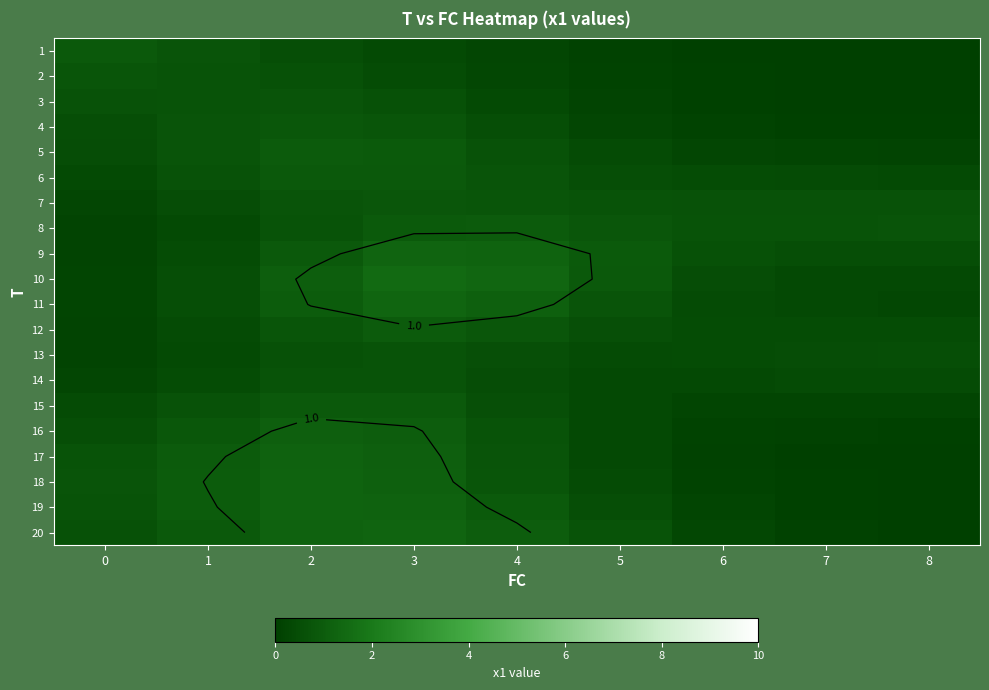

List the labels in order of 9 value, largest first.

3, 4, 5, 2, 6, 8, 7, 1, 0